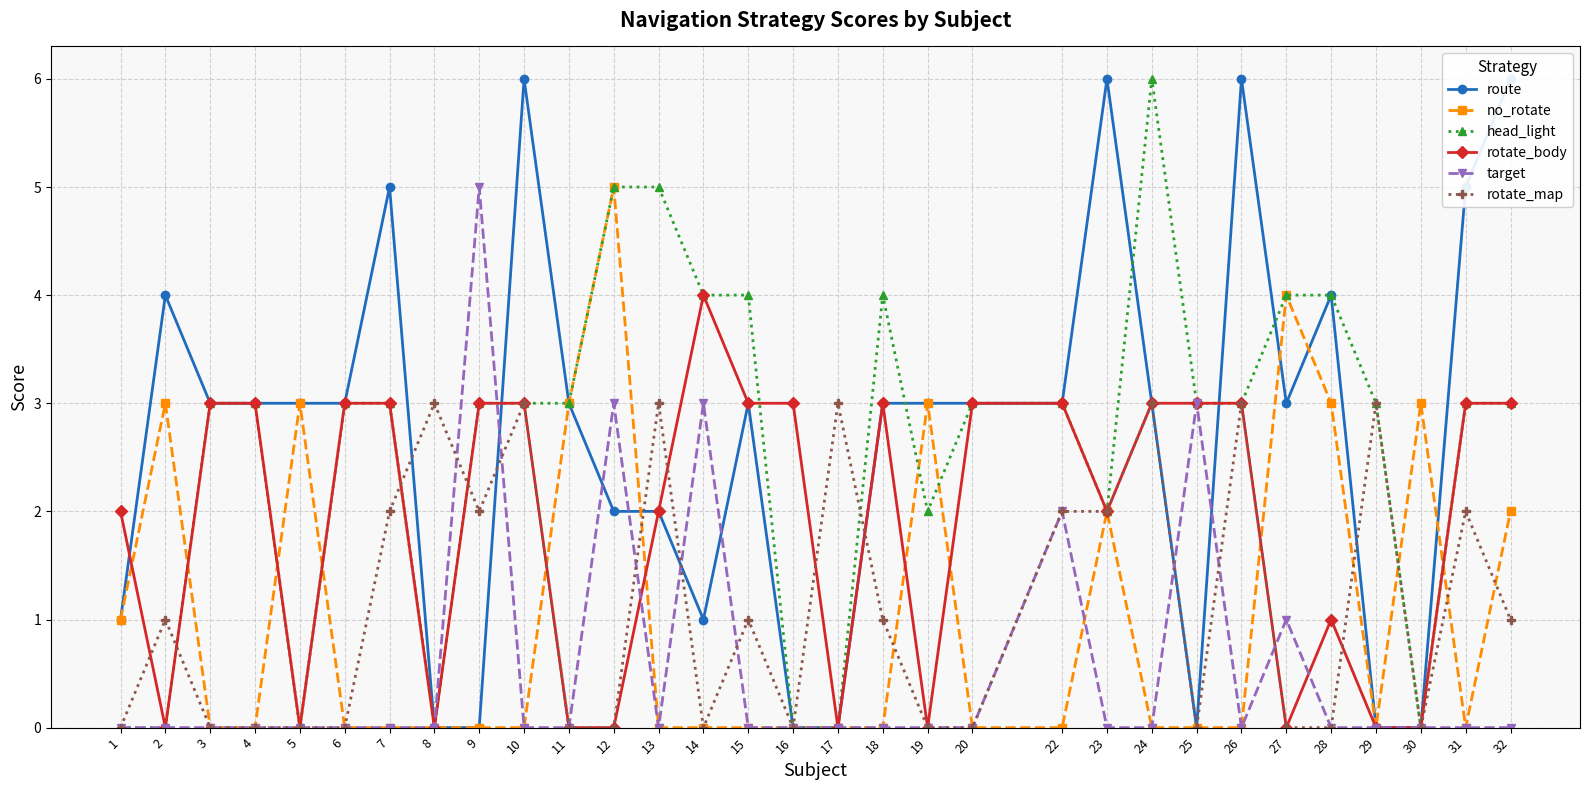

Which label corresponds to the smallest value in the chart?

8